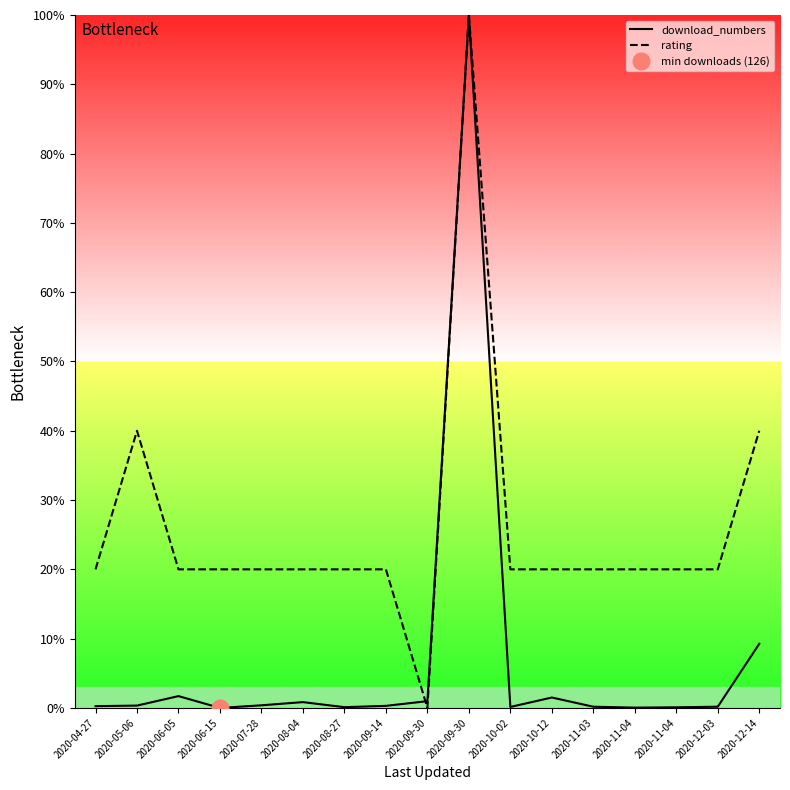

True or false: download_numbers has more than 1 points higher than both neighbors.

True